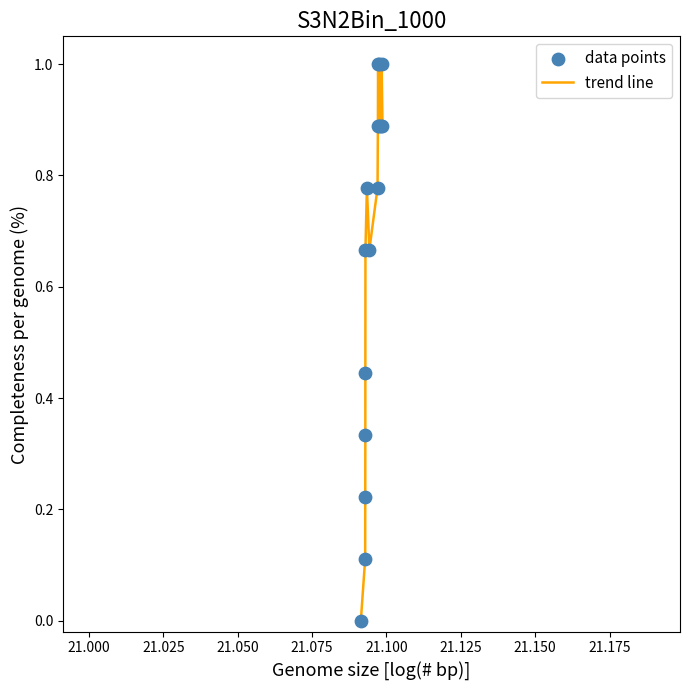

What is the difference between the maximum and minimum values?

1.0